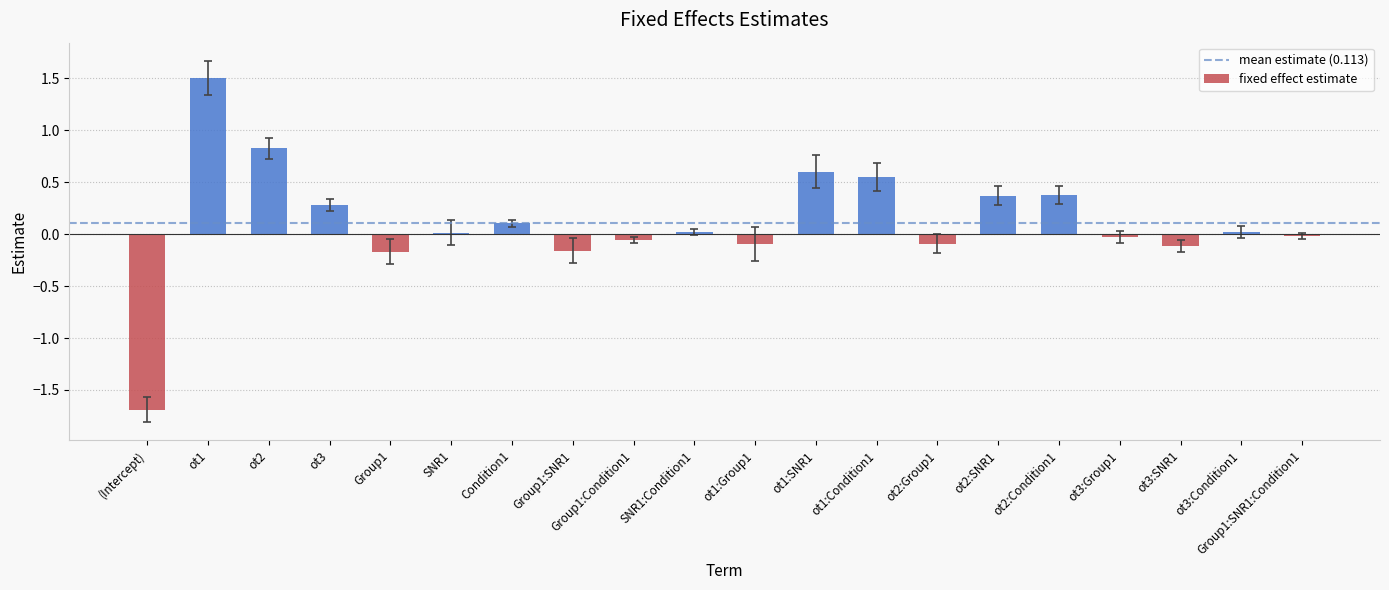

What is the sum of all values?

2.3